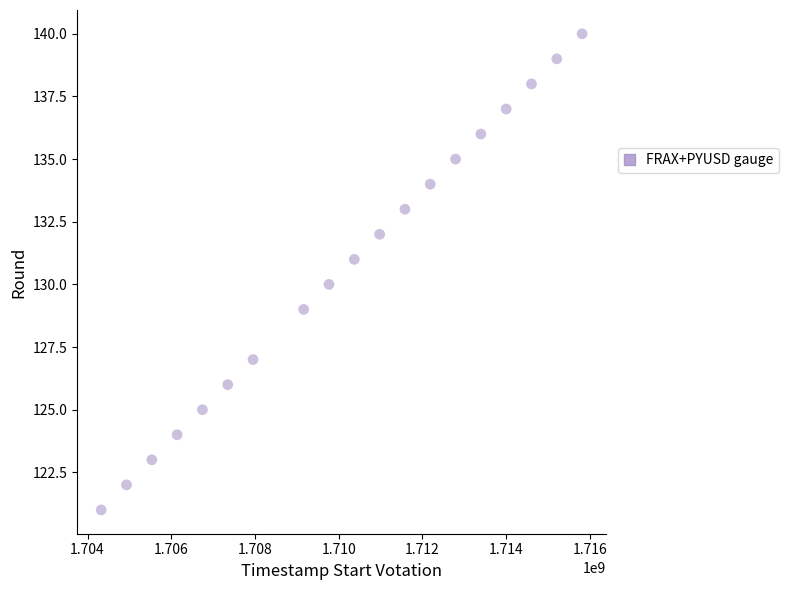

What is the range of X values (max minus min)?

11491200